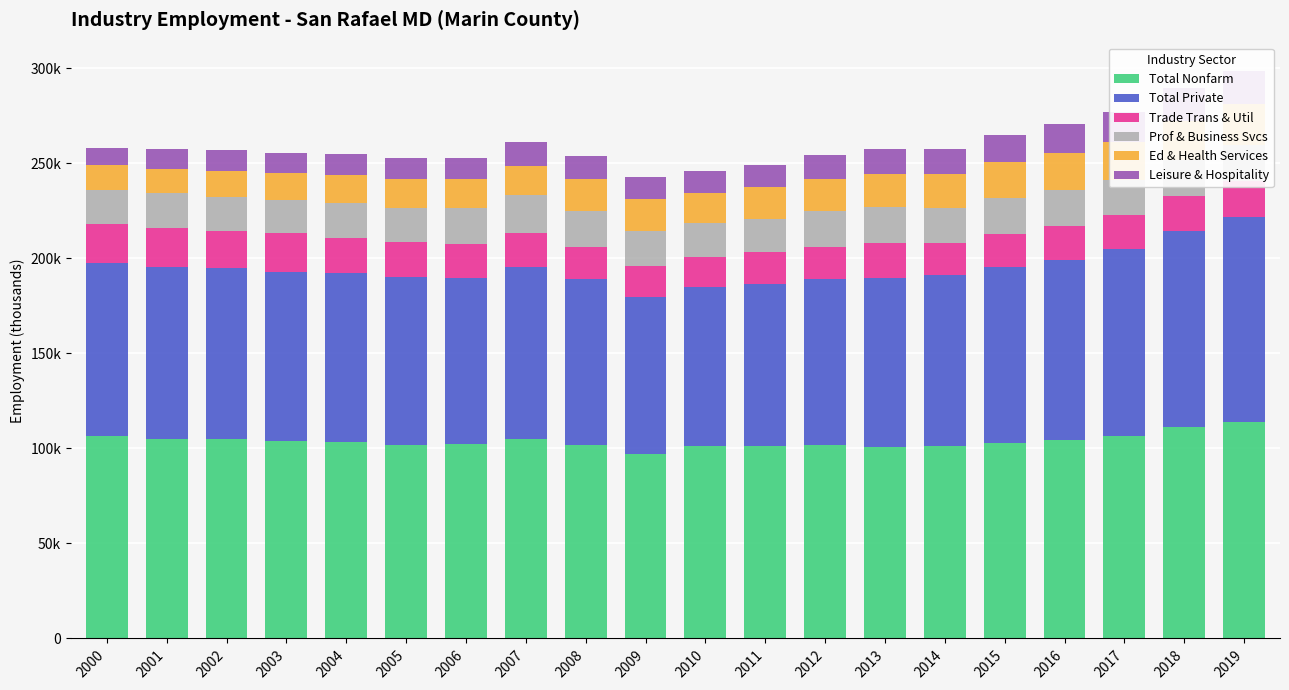

How many bars are there in total?

120